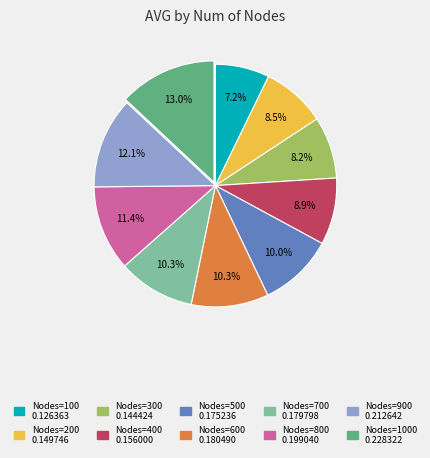

Is there any slice that represents more than half of the pie?

No